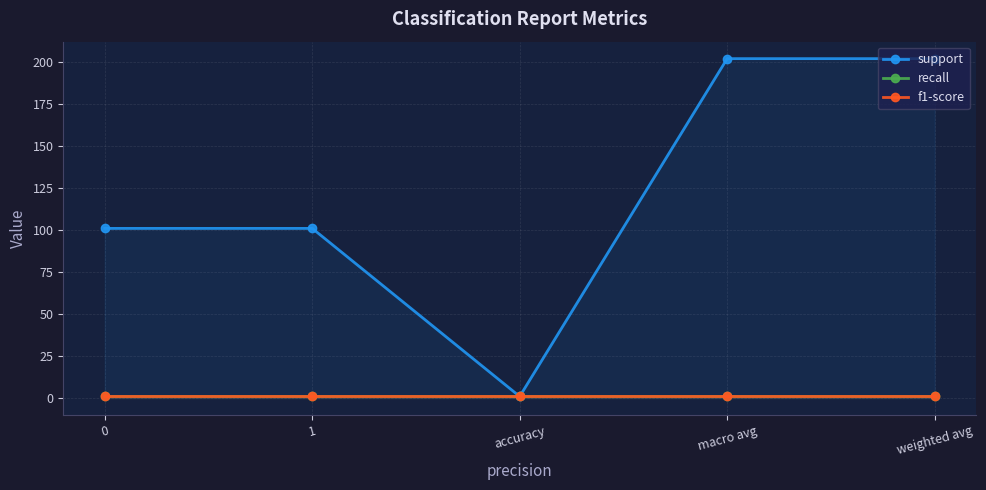

At which label does support first exceed 101?

macro avg